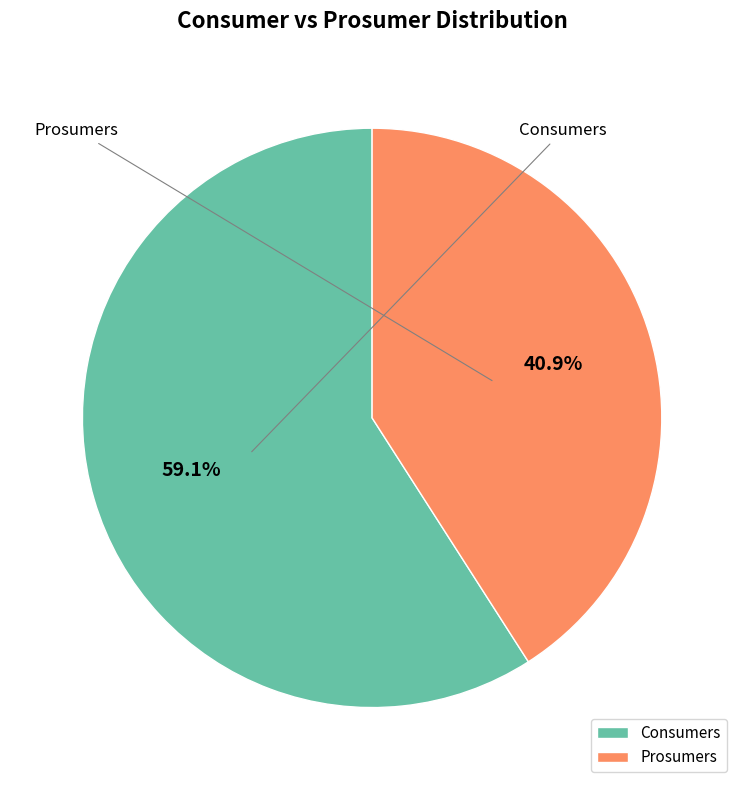

Count the number of slices in the pie.

2